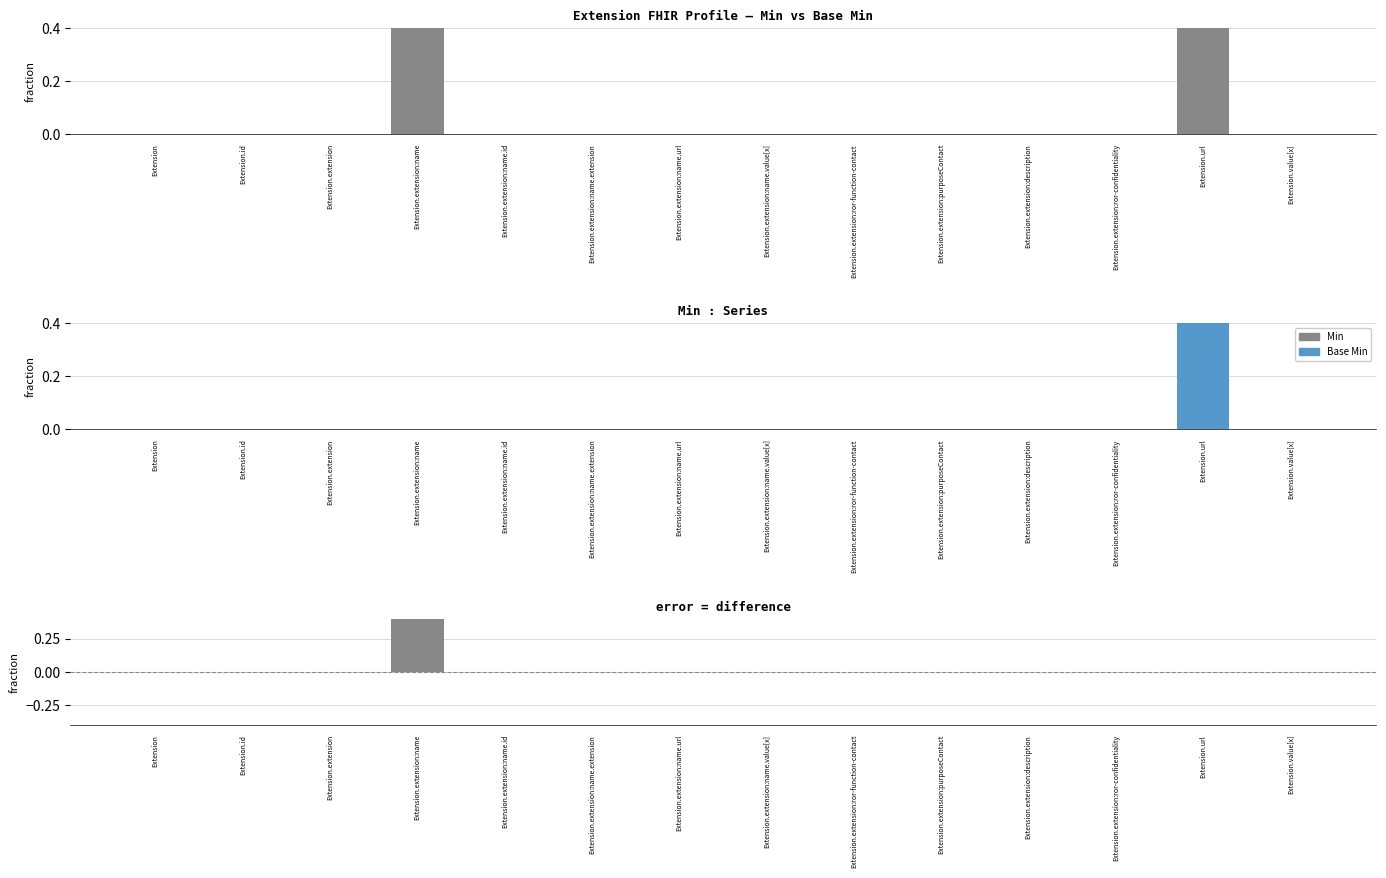

Are the bars grouped side by side (vs. stacked)?

Yes